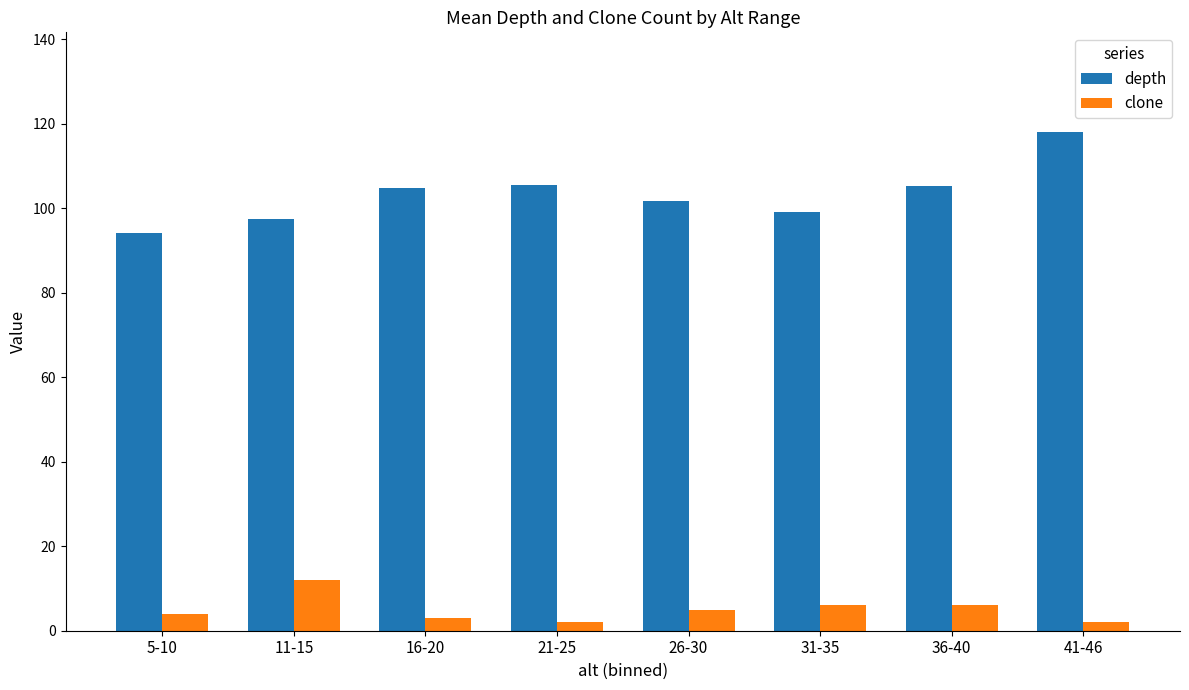

List the series in order of their overall mean, lowest first.

clone, depth